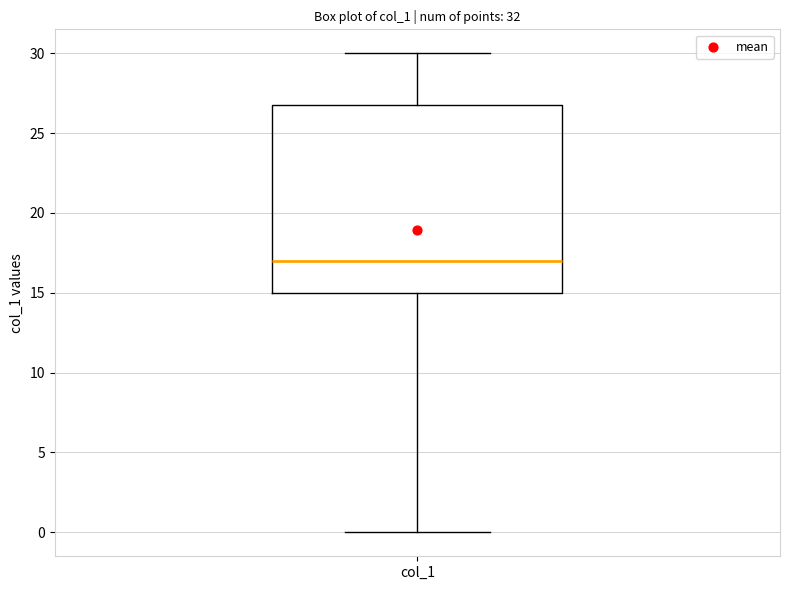

Where does the upper whisker of the box for col_1 end on the y-axis? The values are not printed on the chart, so give them approximately, as read against the axis.

30